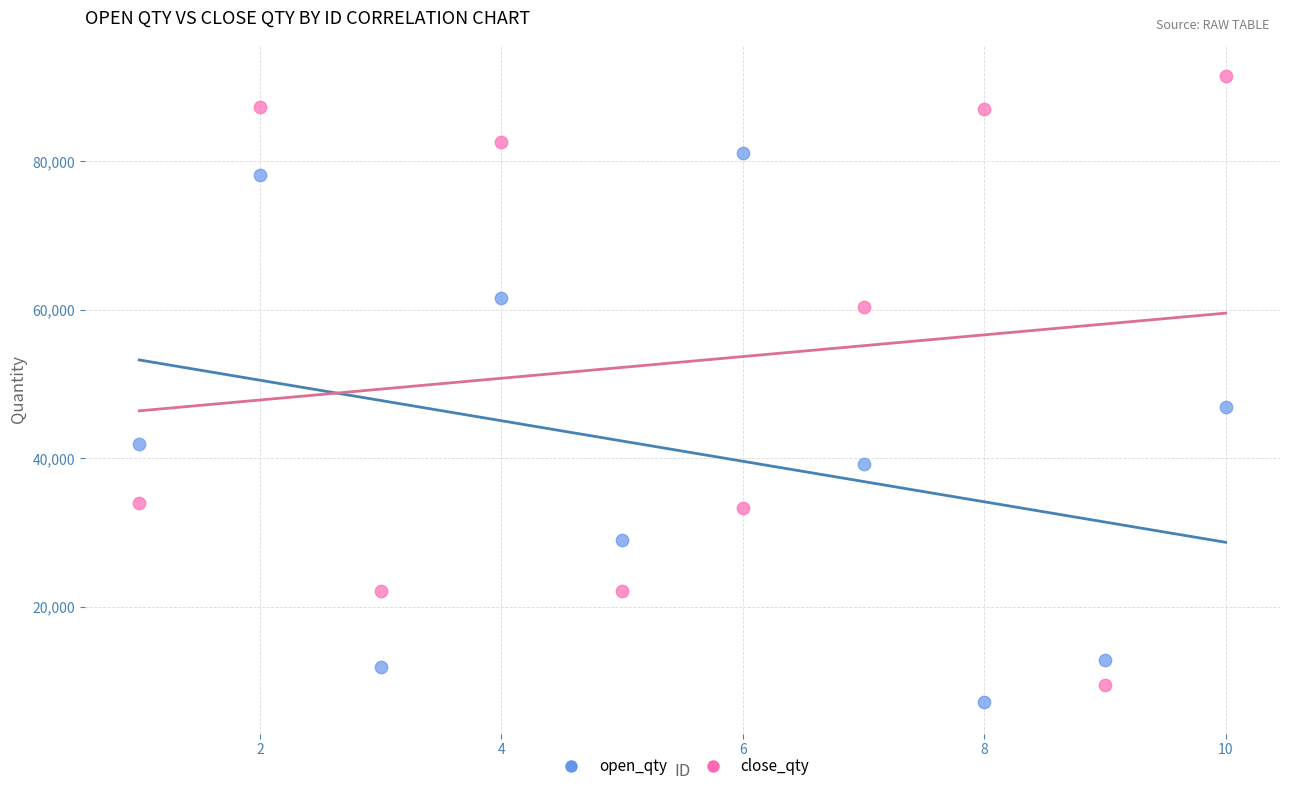

Which series has the widest spread of Y values?

close_qty